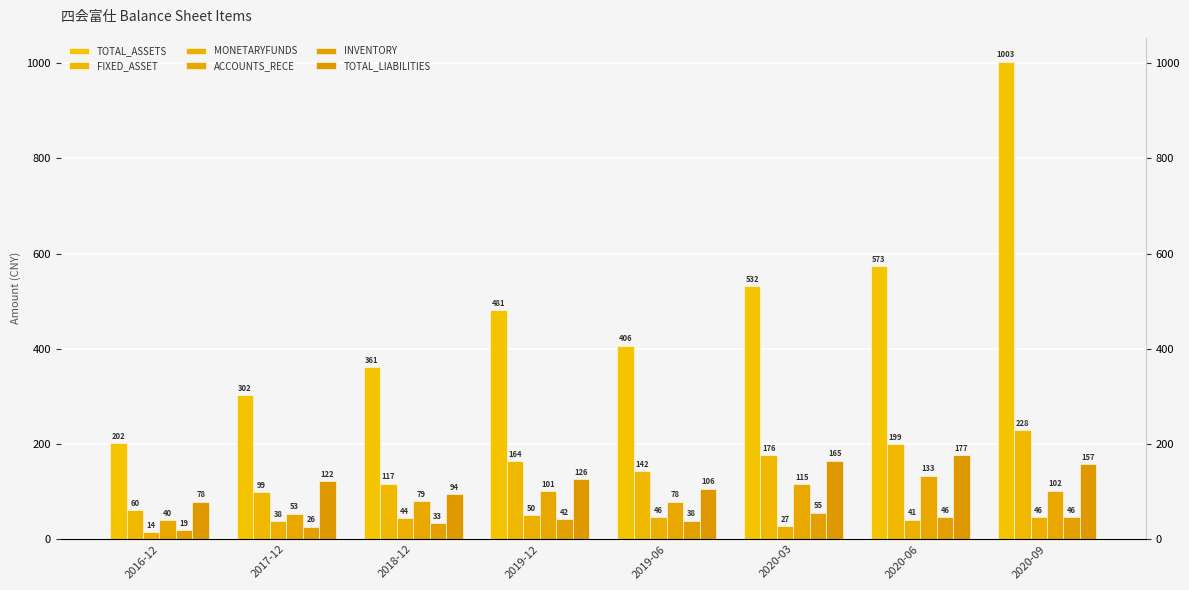

What is the maximum value shown in the chart?

1003.3